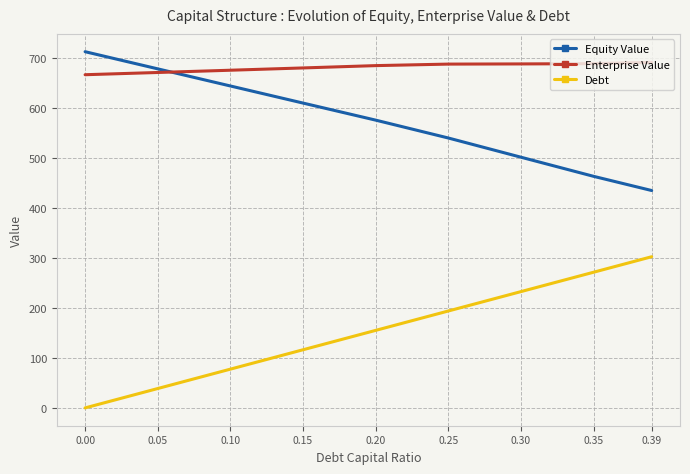

Which series has the widest spread of values?

Debt